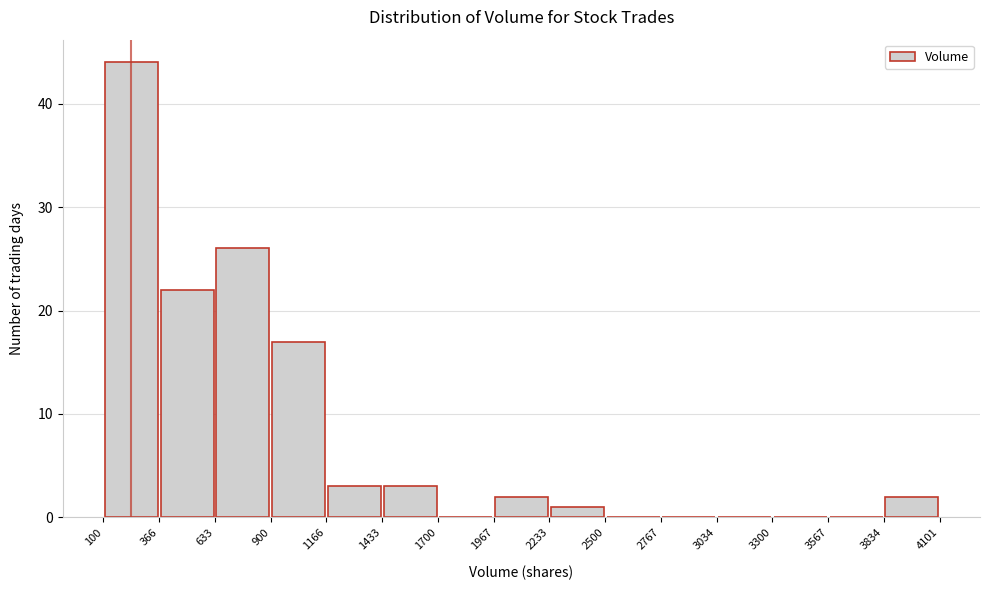

How tall is the bar that spans 366 to 633 on the x-axis? The values are not printed on the chart, so give them approximately, as read against the axis.

22